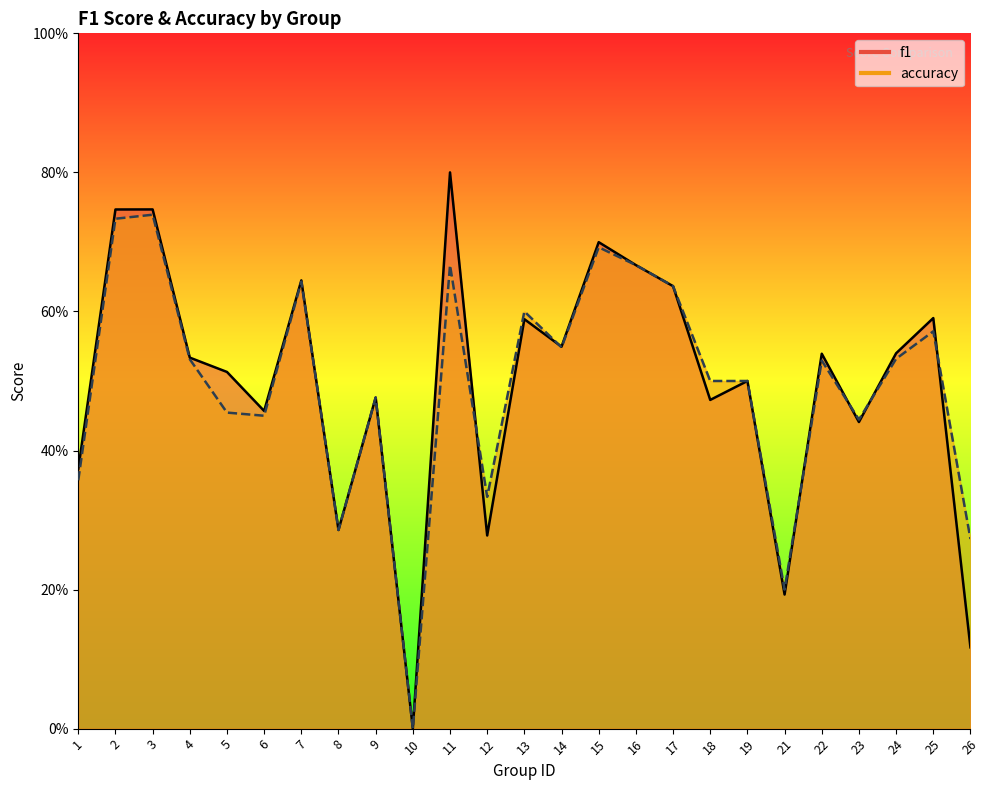

What is the value of the f1 point at the 9th from the left?

0.5